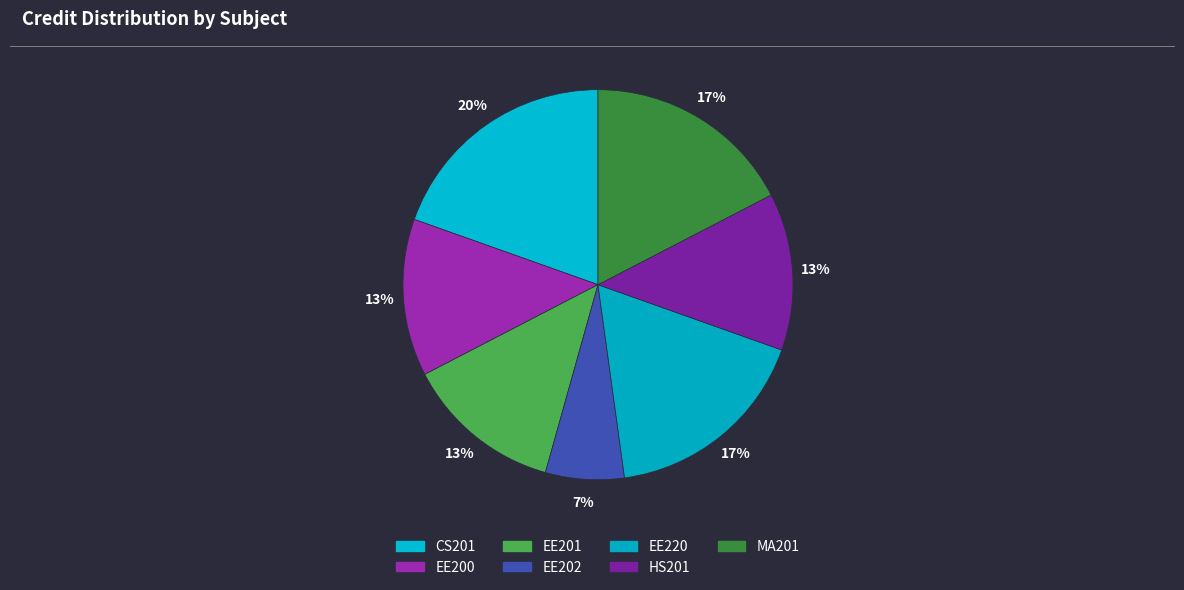

To the nearest percent, what is the difference between the EE220 and HS201 slice percentages?

4%